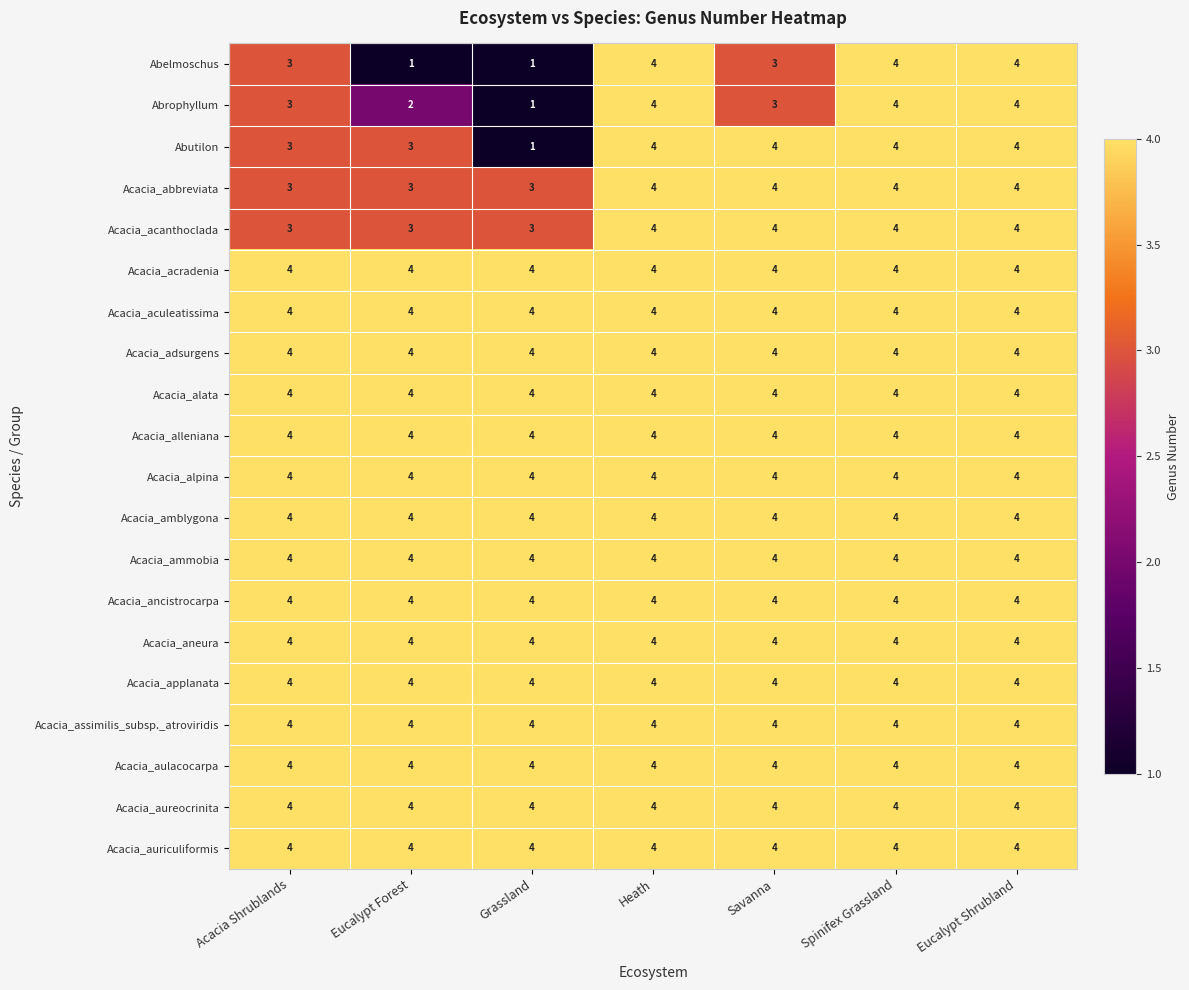

What is the sum of all Acacia_aureocrinita values?

28